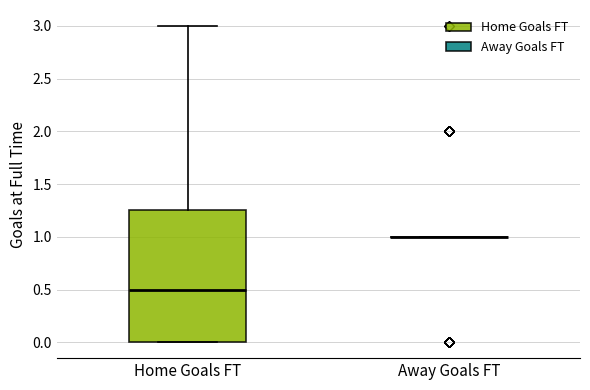

Reading left to right, transcribe this box plot: for each box, give where its median line is, the range the box spans, and where its two whiskers end, as read against the y-axis. The values are not printed on the chart, so give them approximately, as read against the axis.

Home Goals FT: median 0.50, box 0.00 to 1.25, whiskers 0.00 to 3.00
Away Goals FT: box collapsed to a line at 1.00, whiskers 1.00 to 1.00